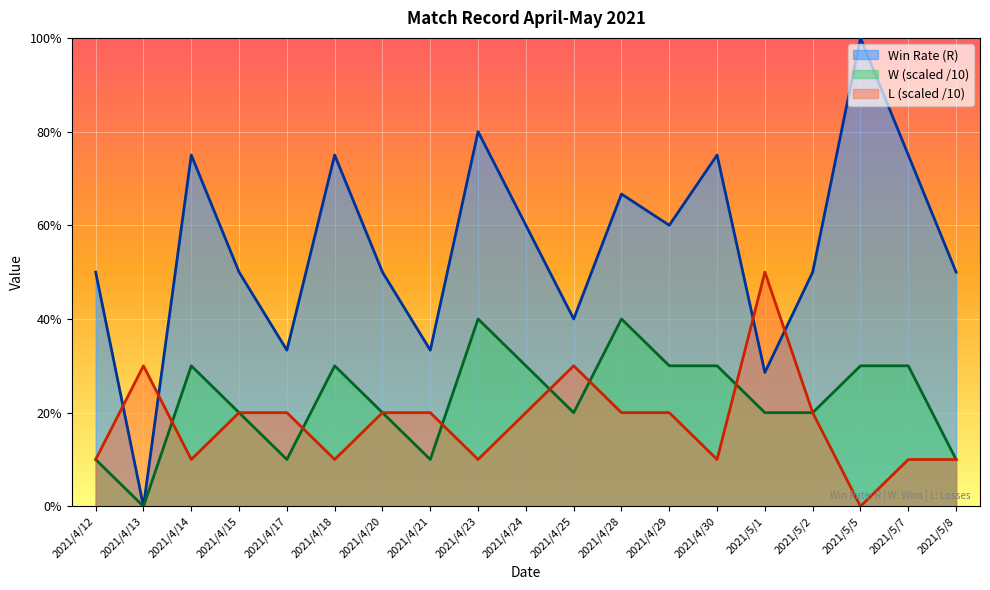

At how many categories does at least one series exceed 0?

19